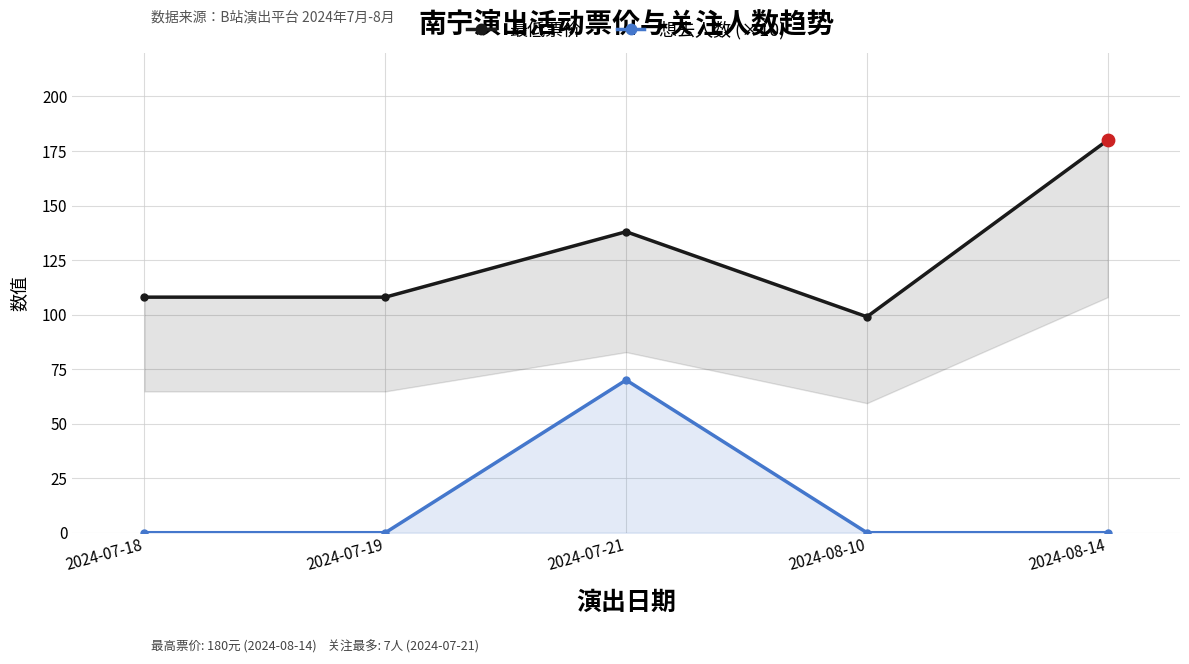

What are all the series names shown in the legend?

最低票价, 想去人数 (×10)